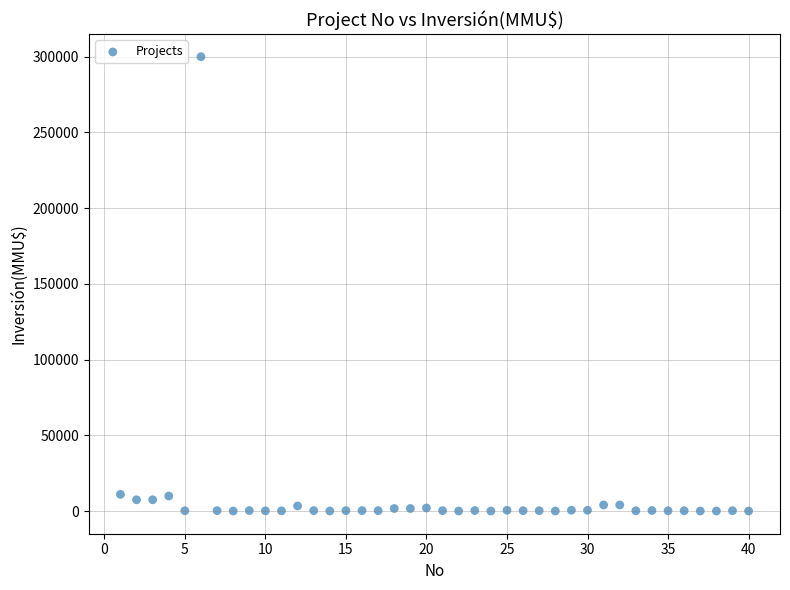

What is the range of Y values (max minus min)?

300000